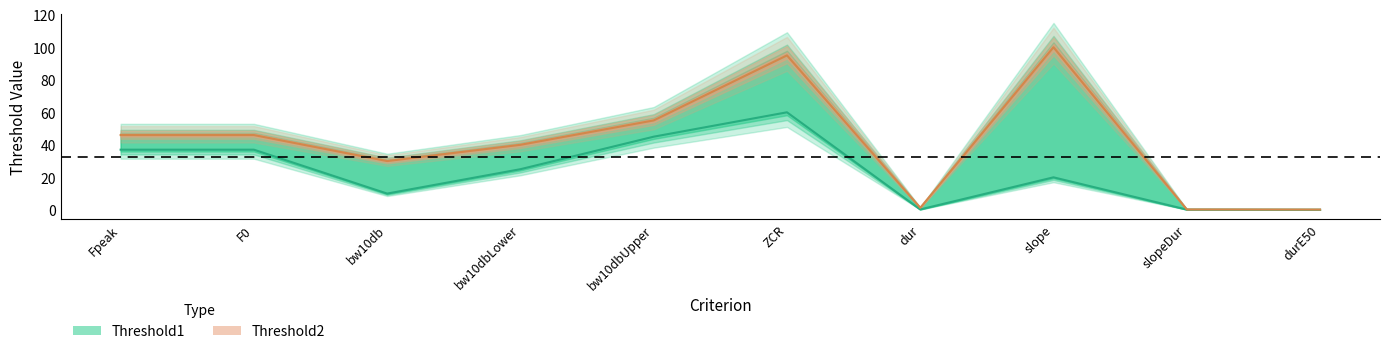

Which has a higher value, durE50 or ZCR?

ZCR